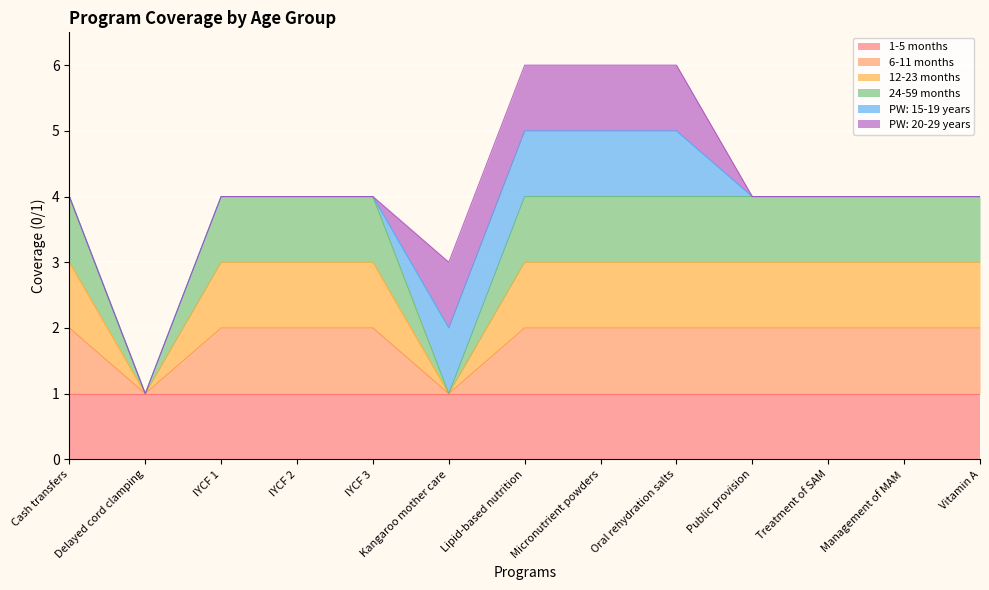

What is the minimum value for 6-11 months?

1